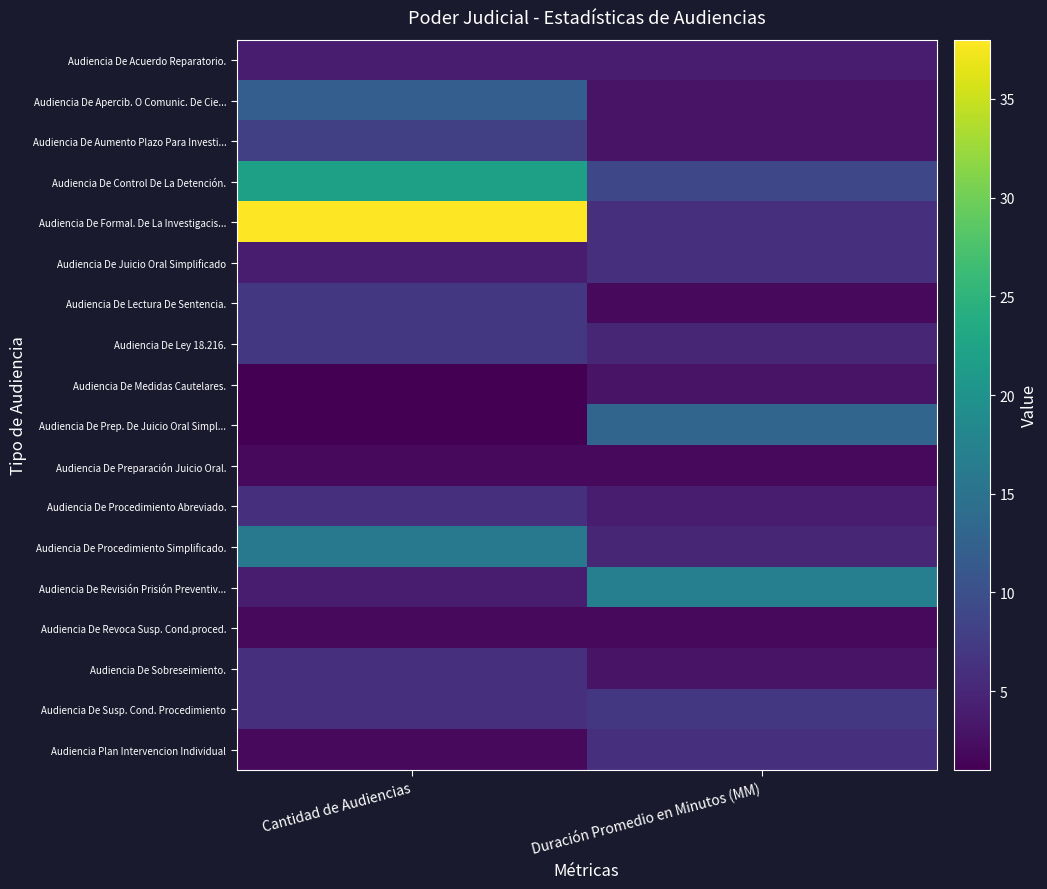

Count the number of categories in the chart.

2